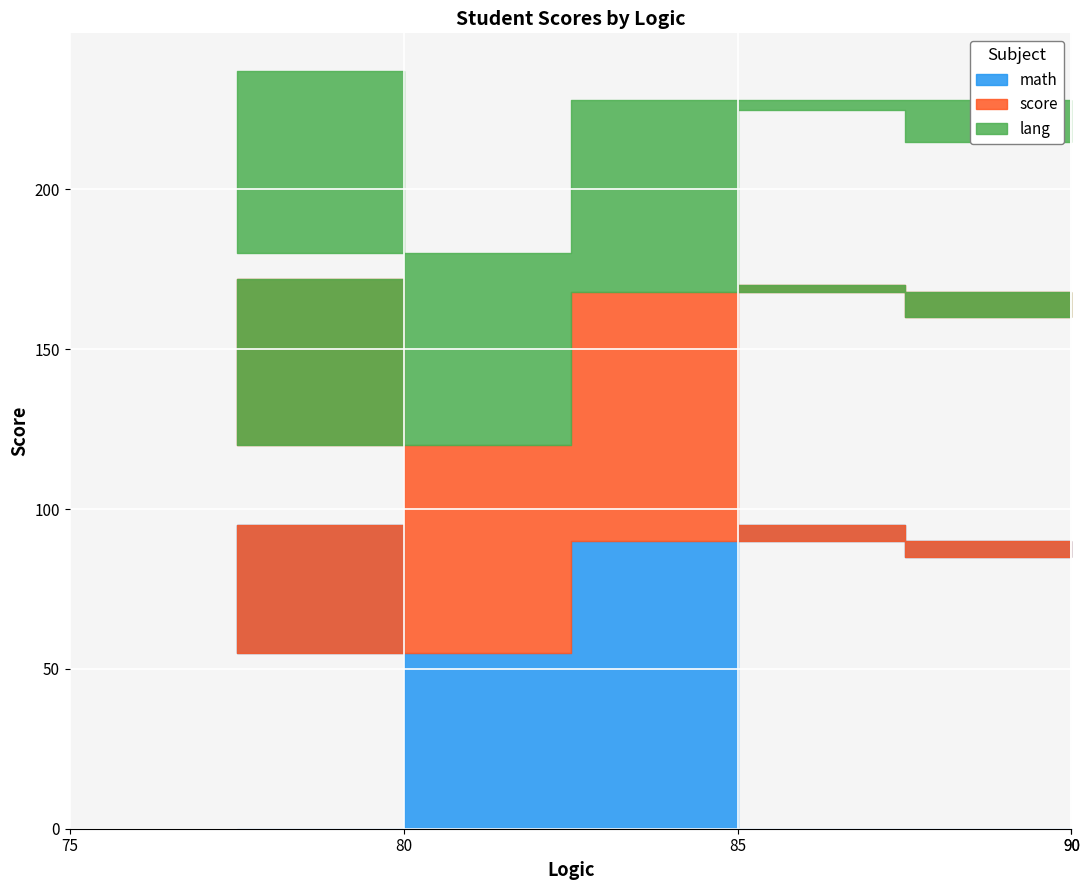

At which category does score reach its first local valley?

75